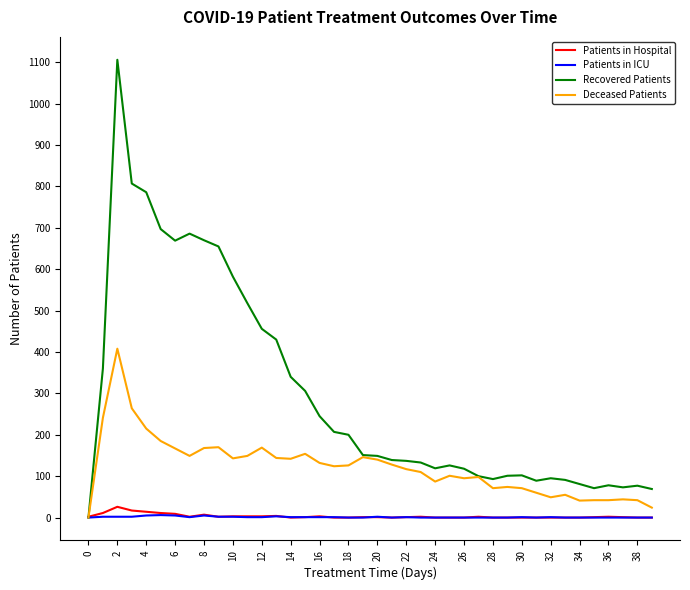

Which series has the widest spread of values?

Recovered Patients